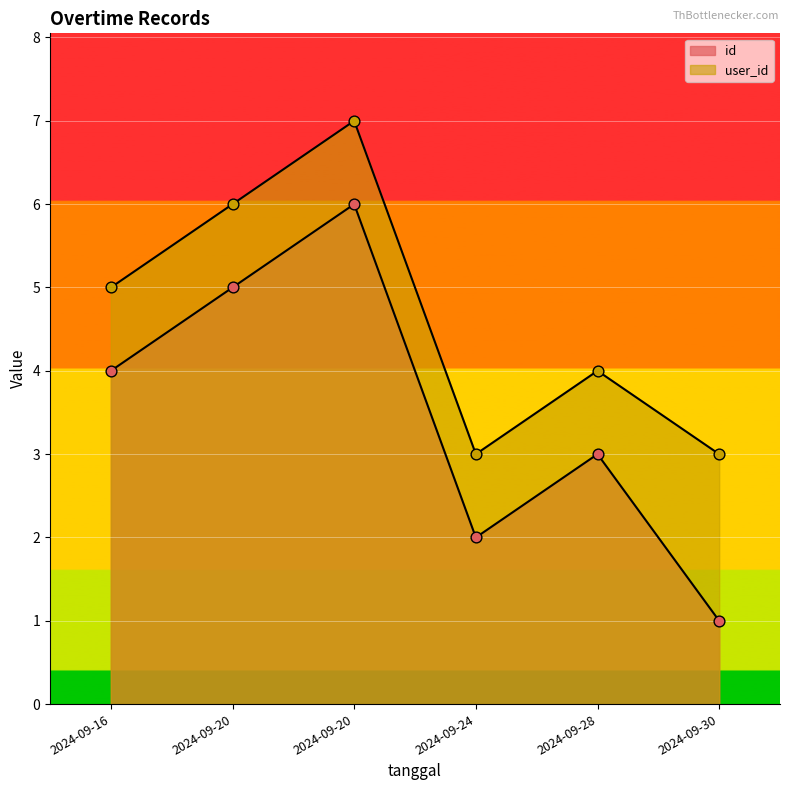

At which category is the sum across all series the highest?

2024-09-20